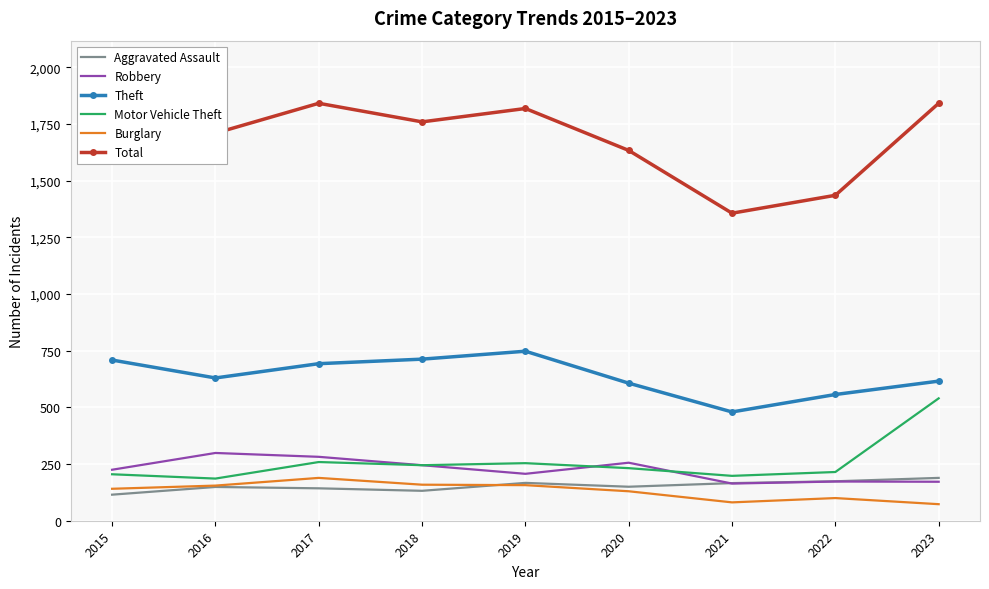

How many series are shown in this chart?

6